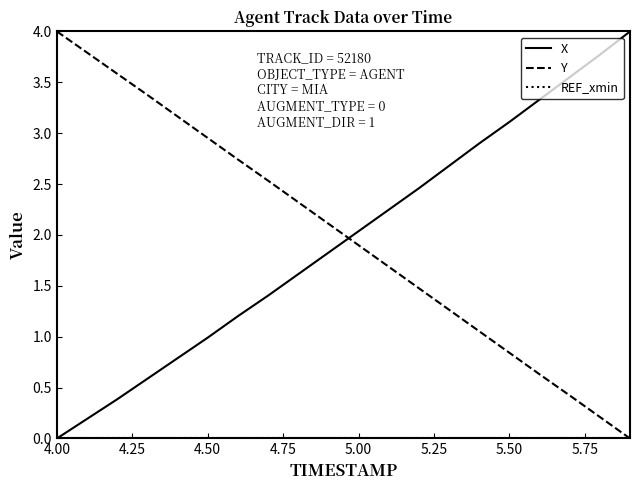

What is the maximum value shown in the chart?

4.0